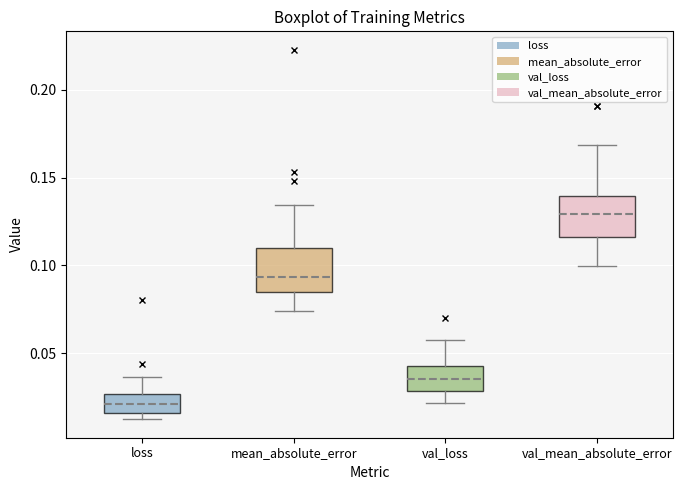

Which box's median line is the lowest?

loss